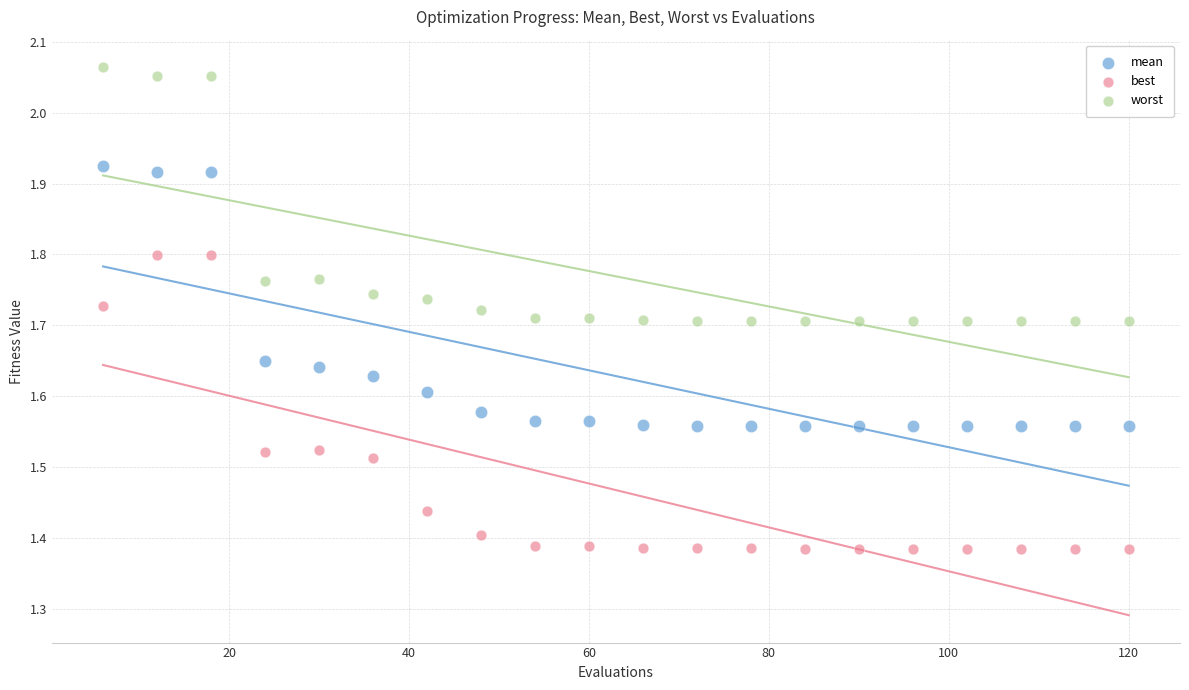

Which series contains the highest Y value?

worst